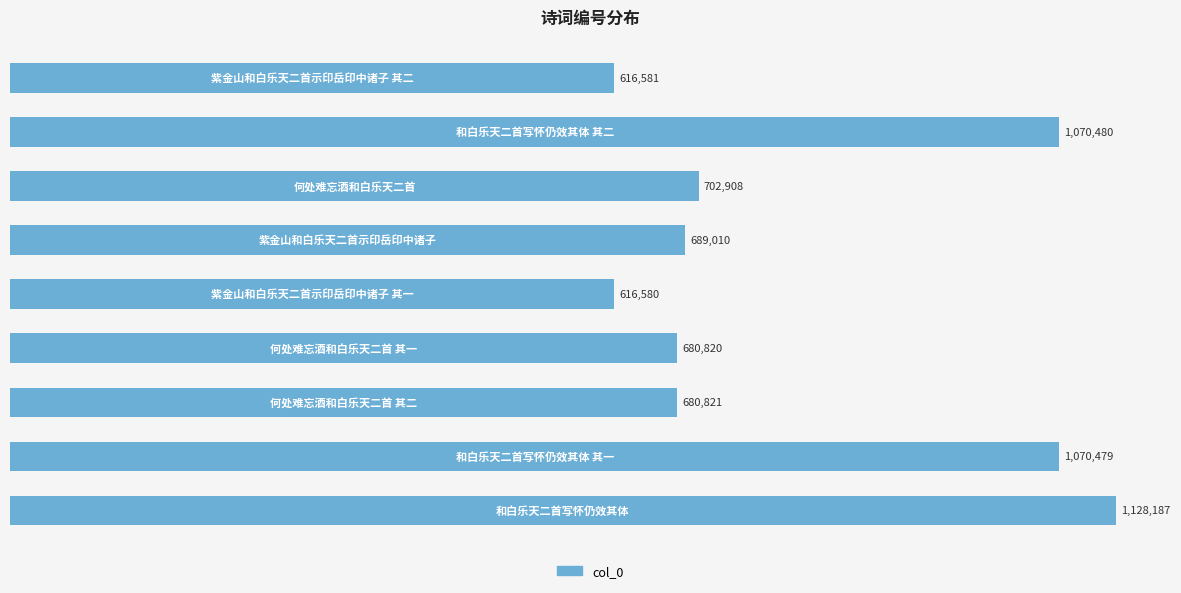

Are the bars grouped side by side (vs. stacked)?

No